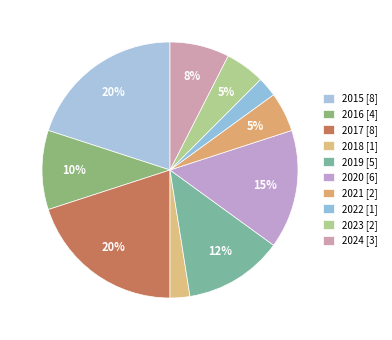

Which category has the smallest portion of the pie?

2018